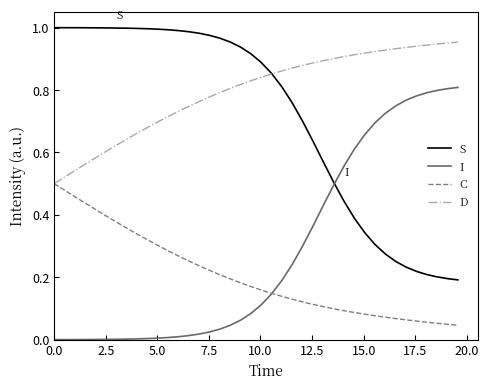

Rank the series by their maximum value, from lowest to highest.

C, I, D, S